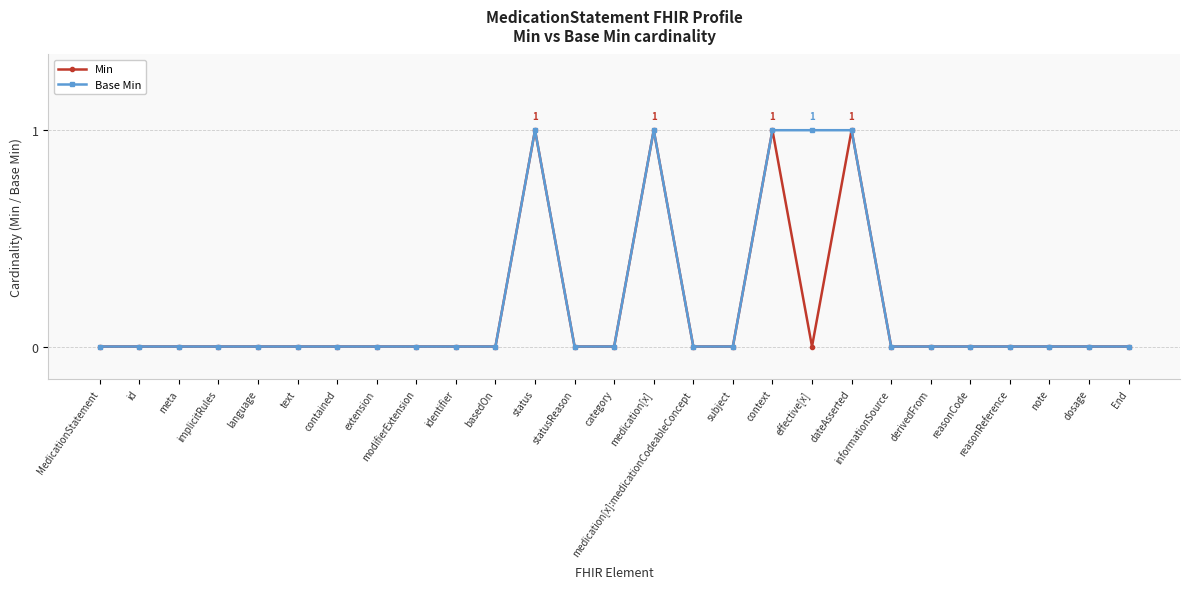

Count the number of data series in this chart.

2